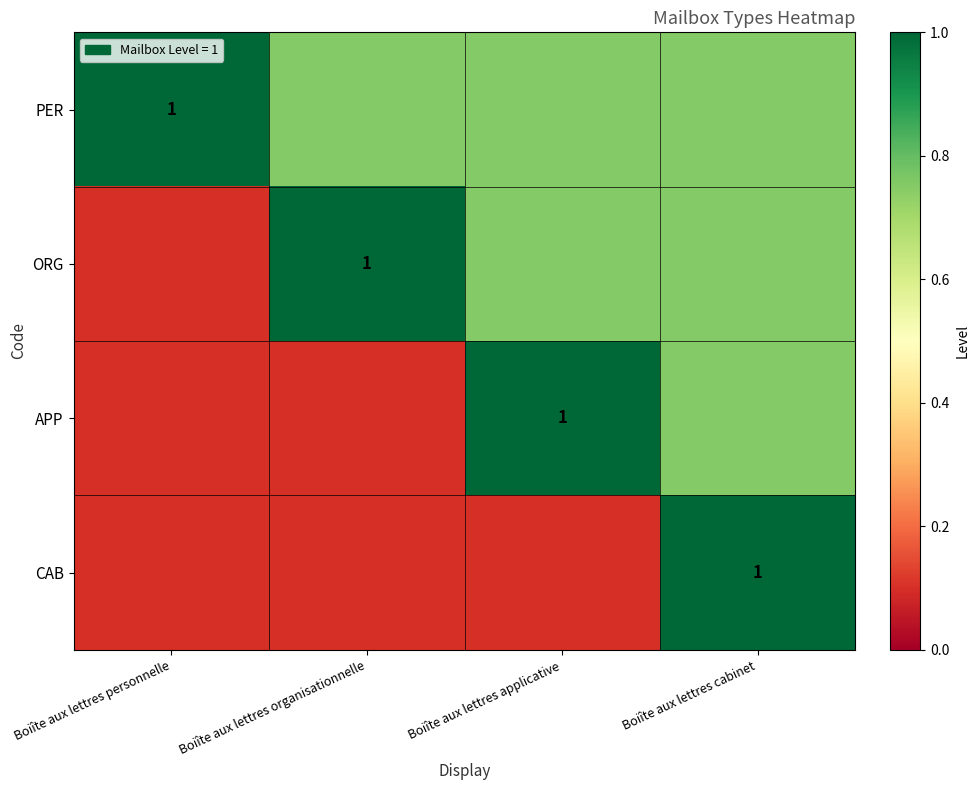

What is the difference between the maximum and minimum values in the PER series?

0.2